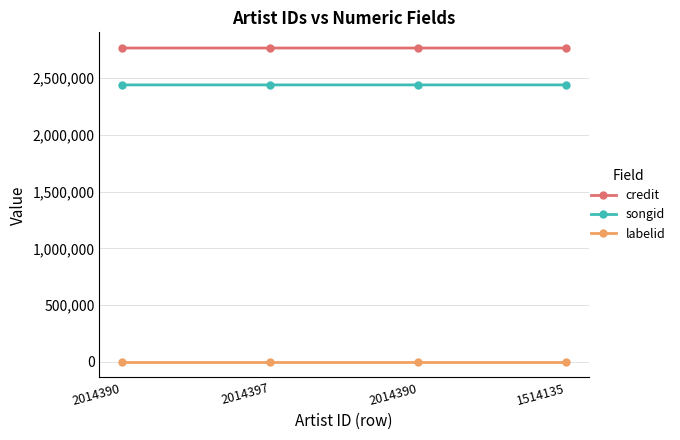

Is it true that labelid equals -1 at 2014390?

True